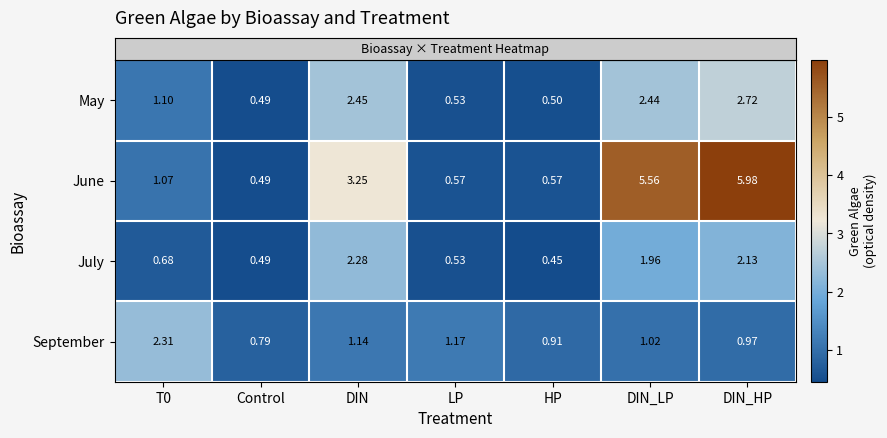

Rank the series at DIN from lowest to highest value.

September, July, May, June